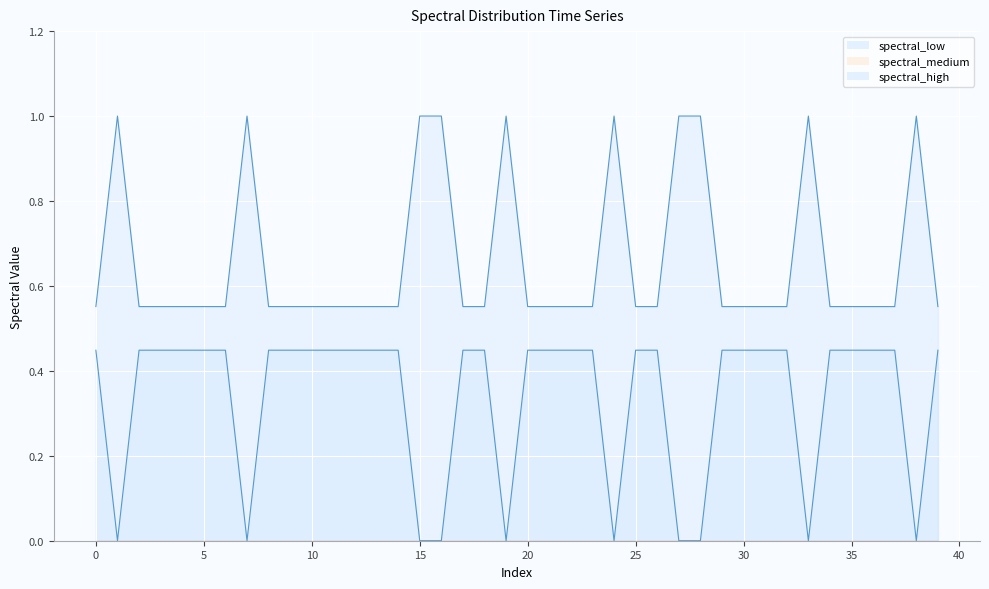

How many lines are shown in the chart?

3